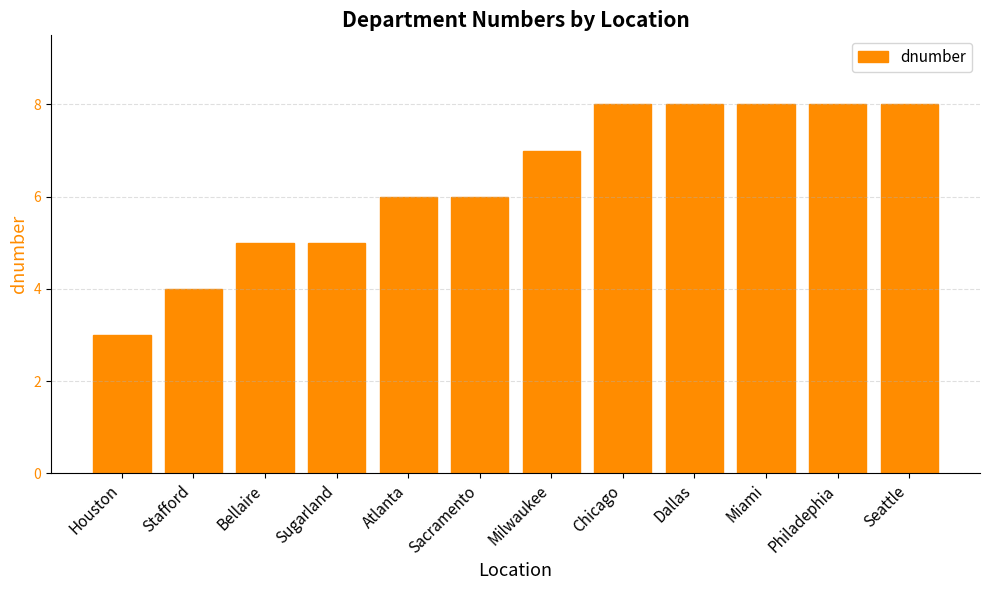

The chart shows a value of 3 at Seattle. True or false?

False